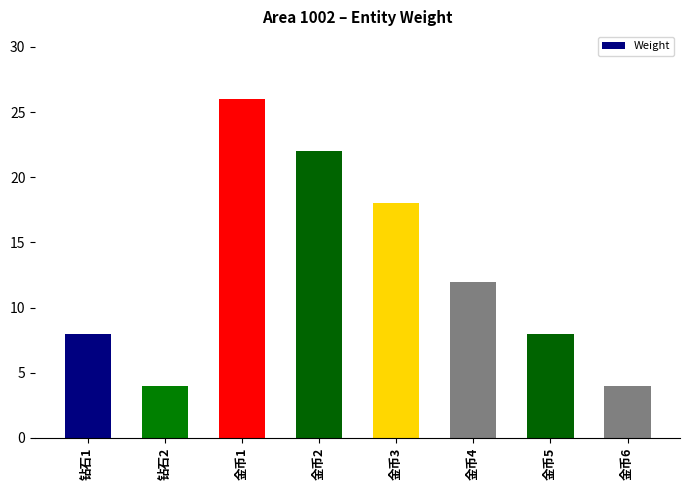

What position from the right is 金币5?

2